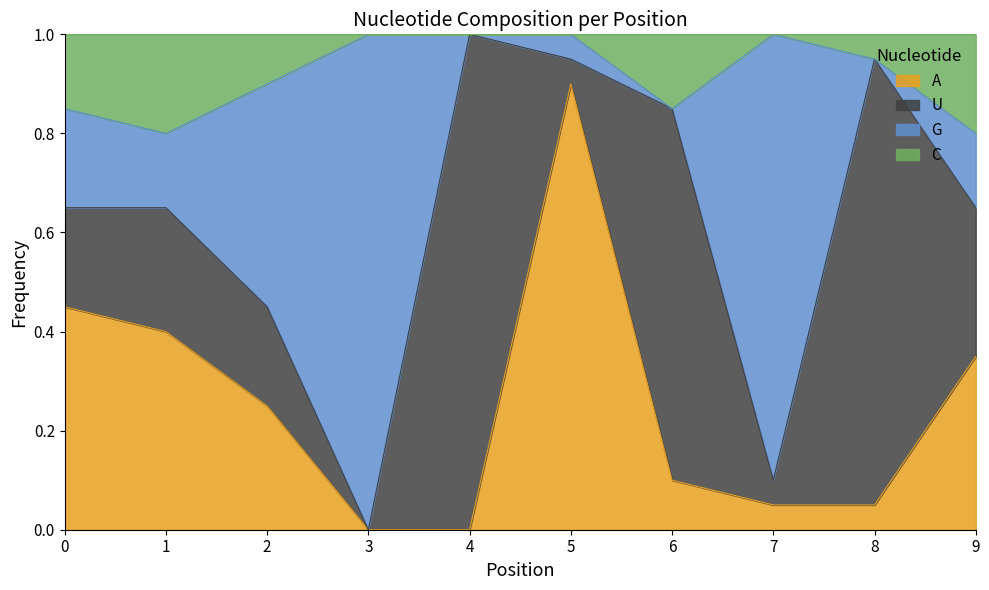

What are all the series names shown in the legend?

A, U, G, C